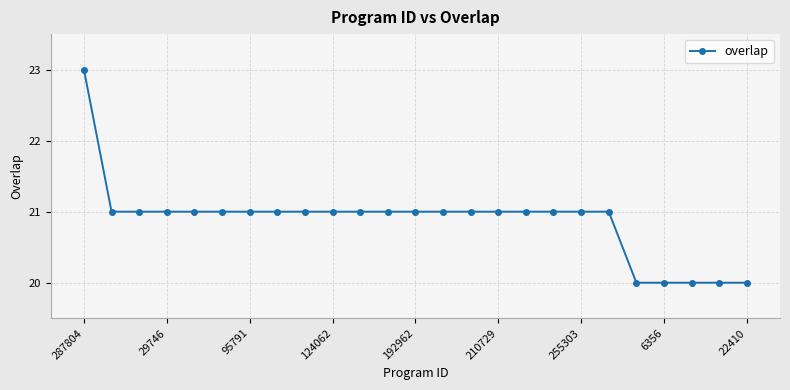

Is this an area chart (filled region under the line)?

No